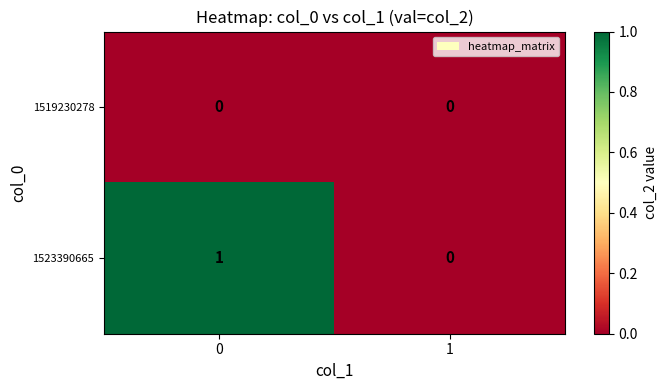

Count the number of categories in the chart.

2